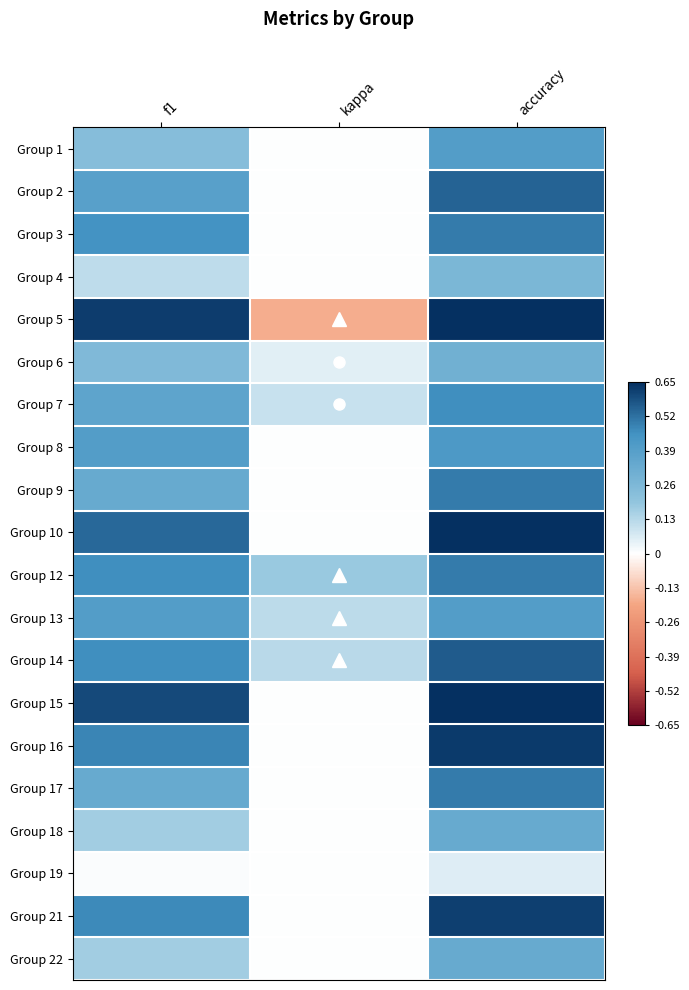

Rank the series at accuracy from highest to lowest value.

Group 15, Group 5, Group 10, Group 16, Group 21, Group 14, Group 2, Group 3, Group 9, Group 12, Group 17, Group 7, Group 8, Group 1, Group 13, Group 18, Group 22, Group 6, Group 4, Group 19